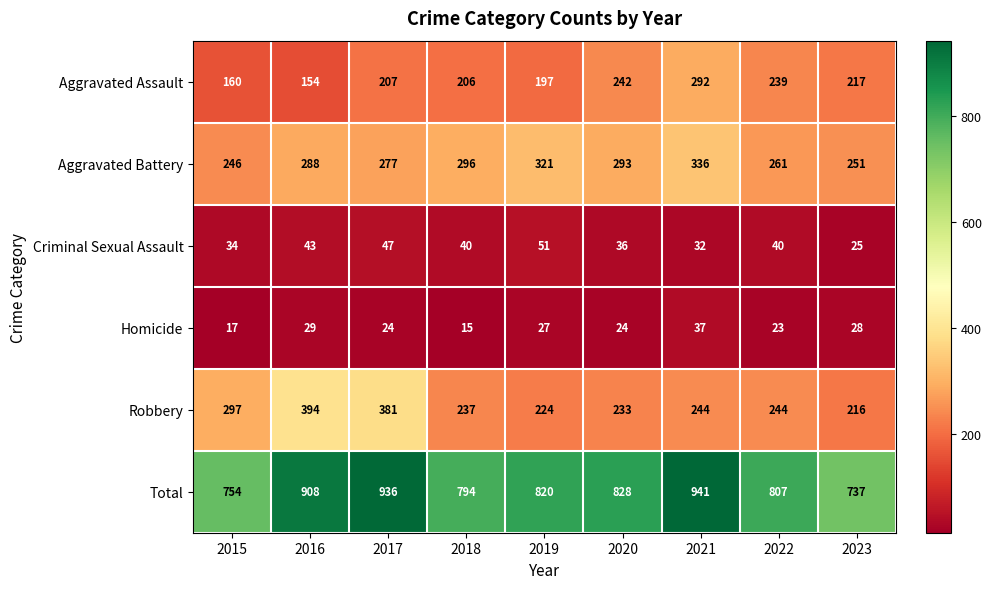

List the series in order of their peak value, lowest first.

Homicide, Criminal Sexual Assault, Aggravated Assault, Aggravated Battery, Robbery, Total